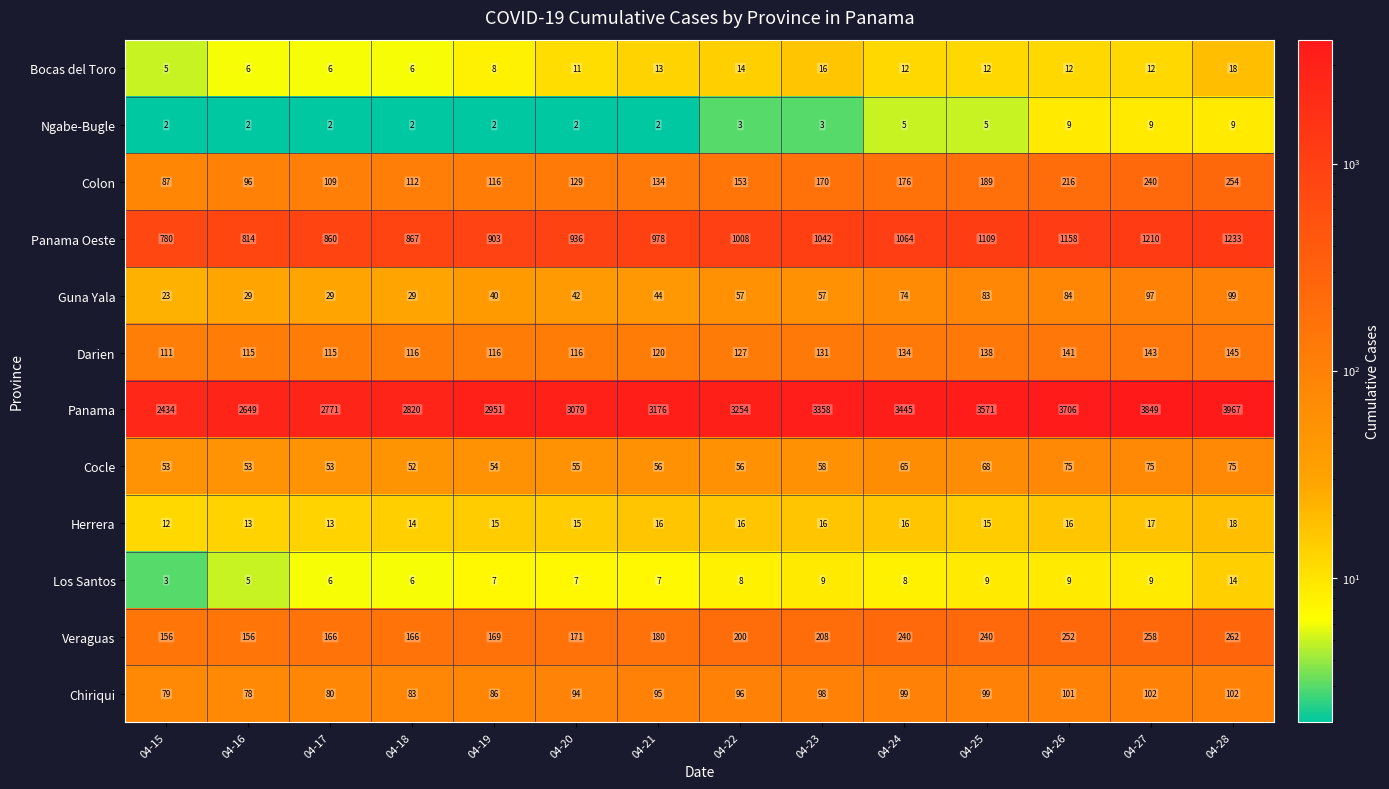

What is the smallest value displayed?

2